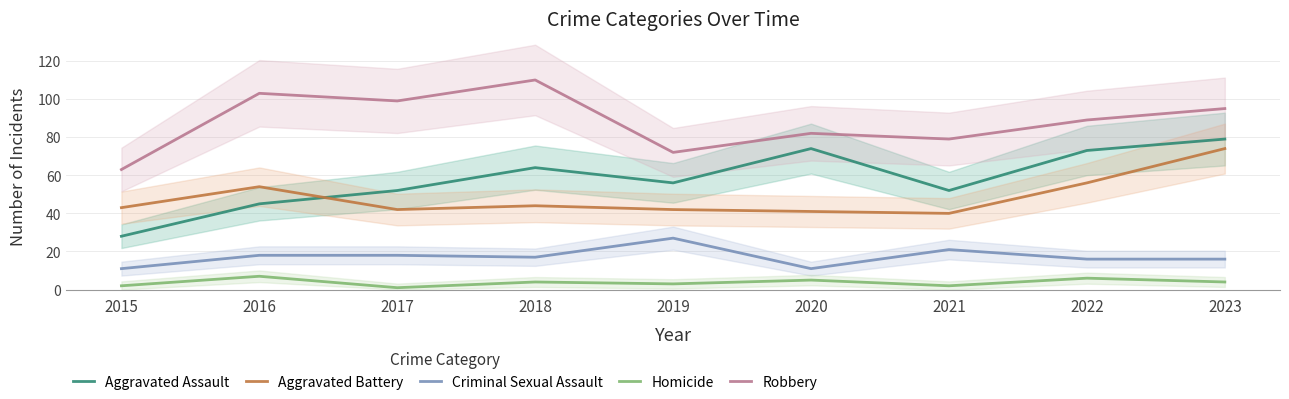

What are all the series names shown in the legend?

Aggravated Assault, Aggravated Battery, Criminal Sexual Assault, Homicide, Robbery